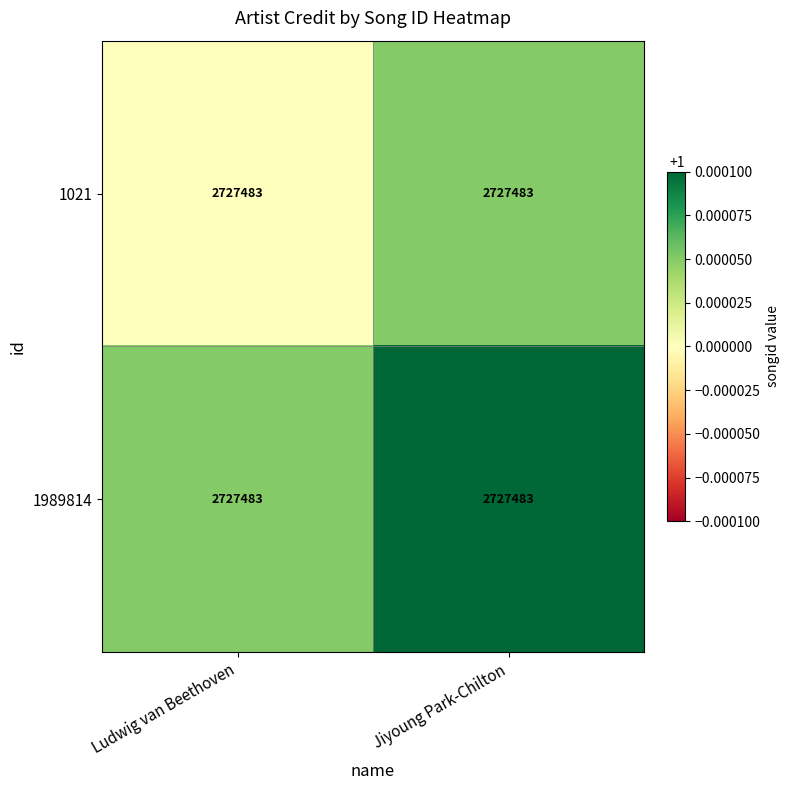

Rank the series by their average value, from highest to lowest.

1989814, 1021